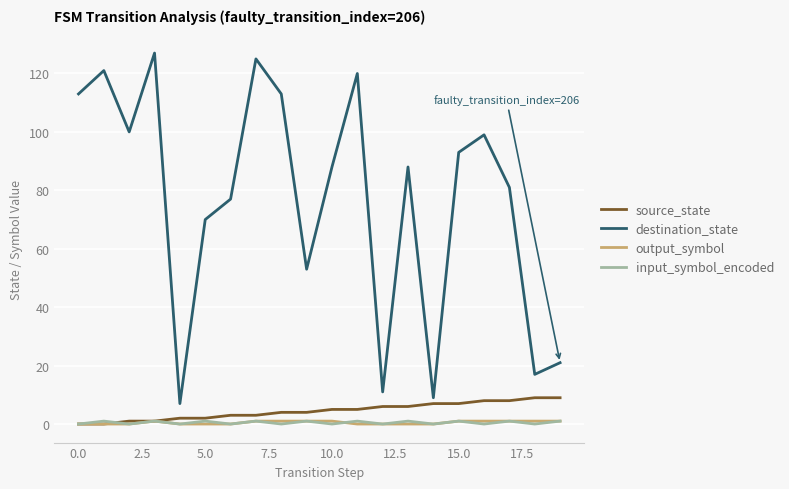

True or false: input_symbol_encoded and destination_state intersect in this chart.

False